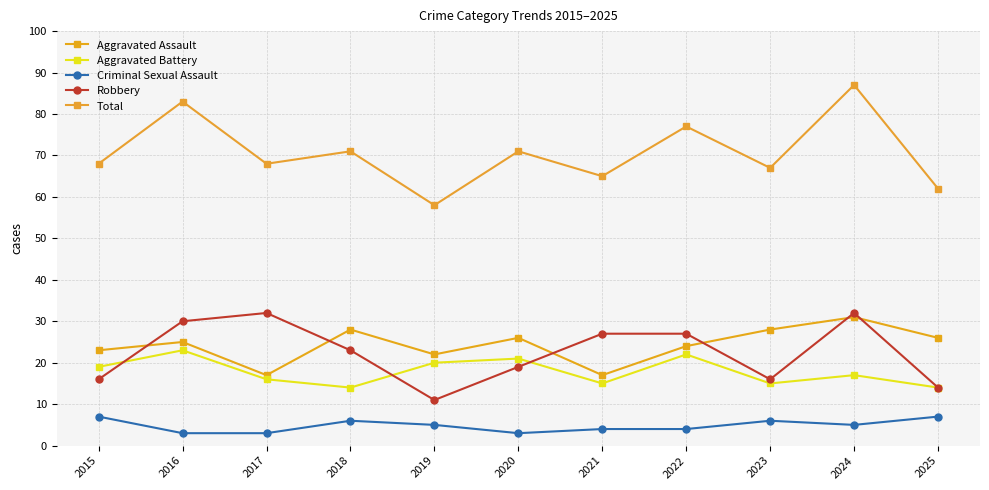

What is the sum of all Criminal Sexual Assault values?

53